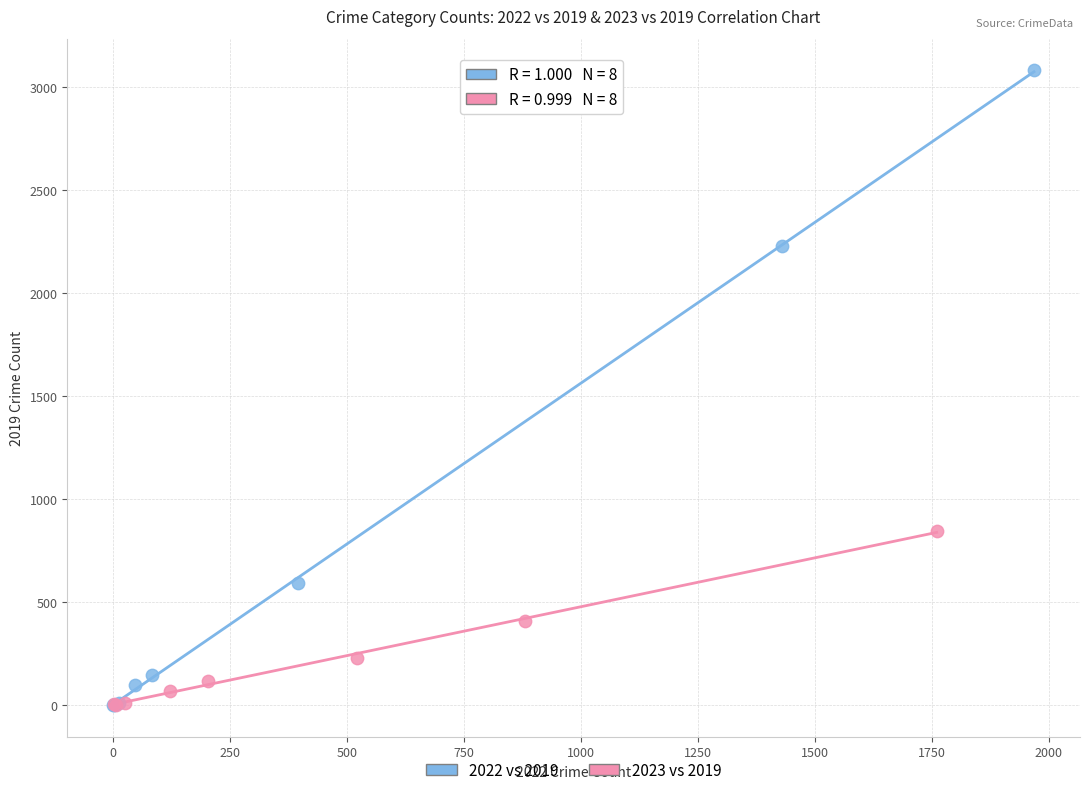

Which series has the largest Y range (max minus min)?

2022 vs 2019